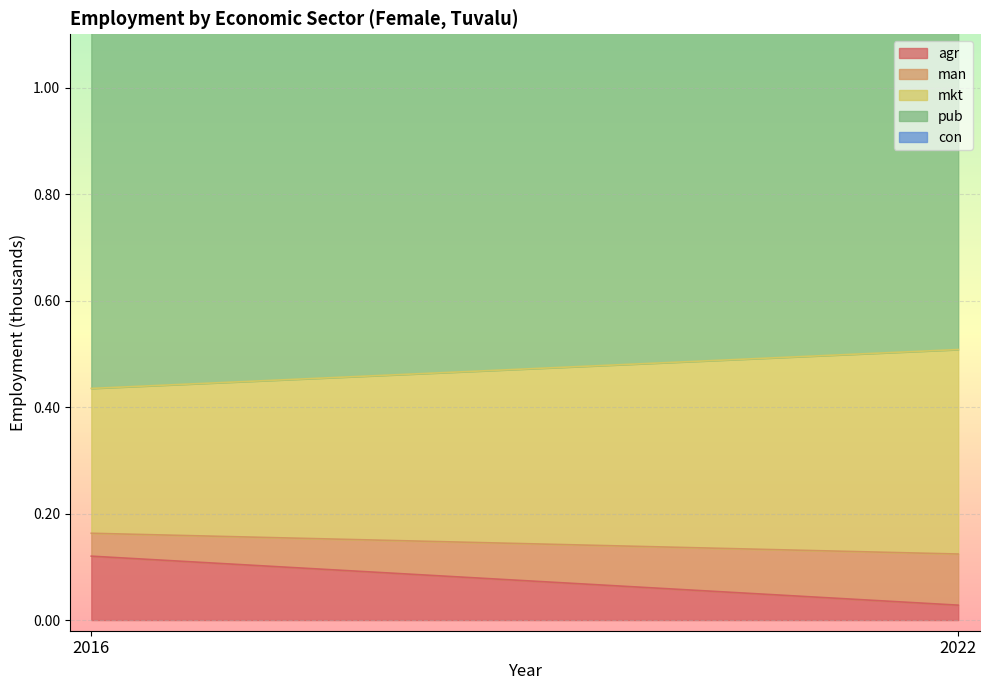

What is the maximum value shown in the chart?

0.7